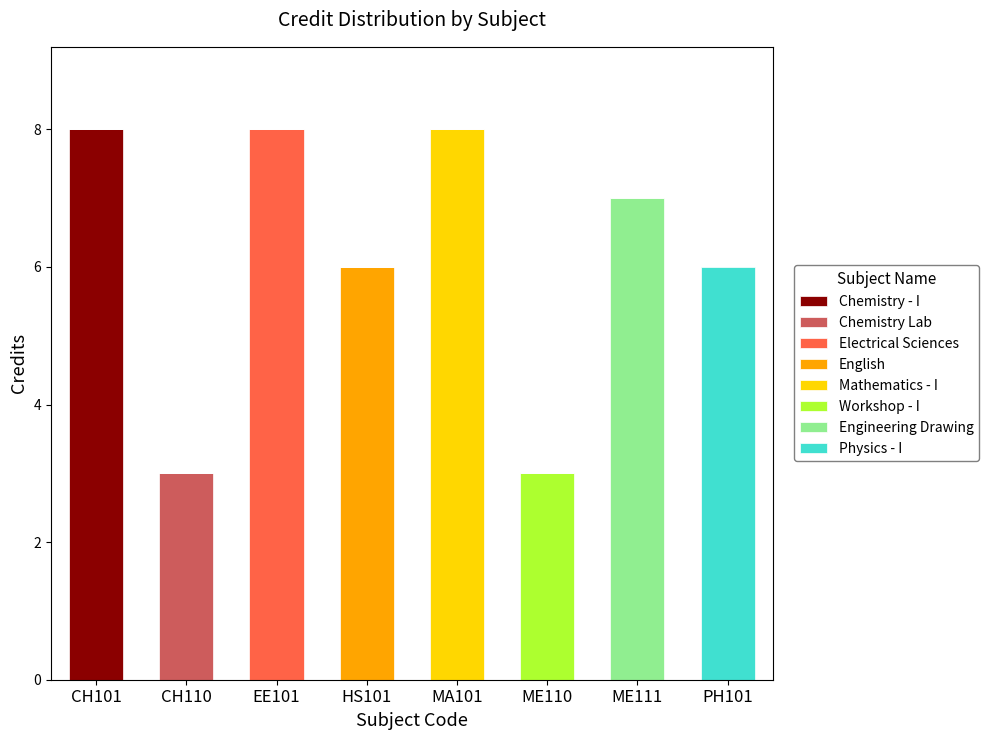

What is the total value across all series at CH110?

3